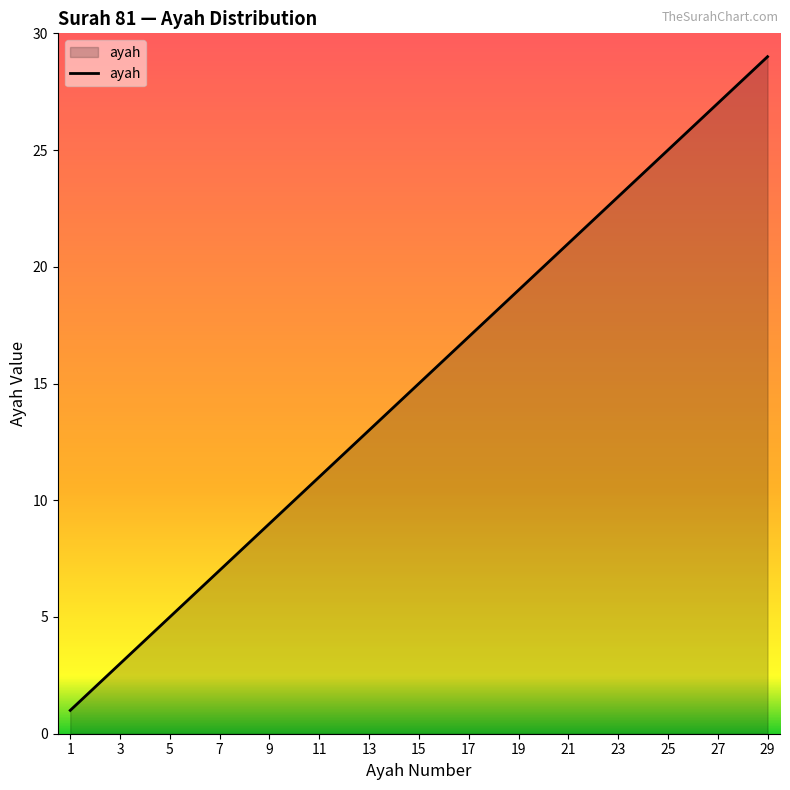

What is the greatest value displayed?

29